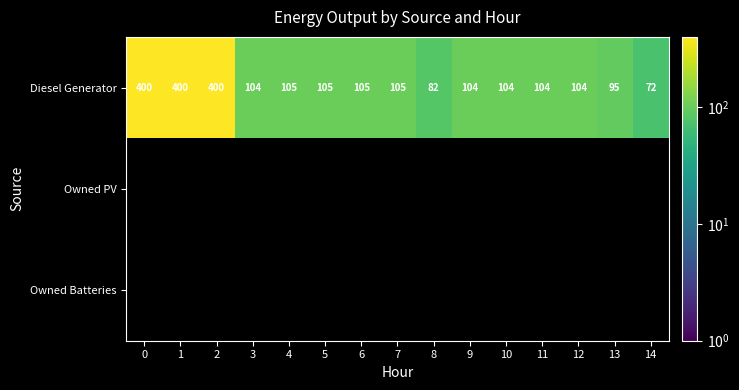

Which series changed the most between 0 and 2?

Diesel Generator